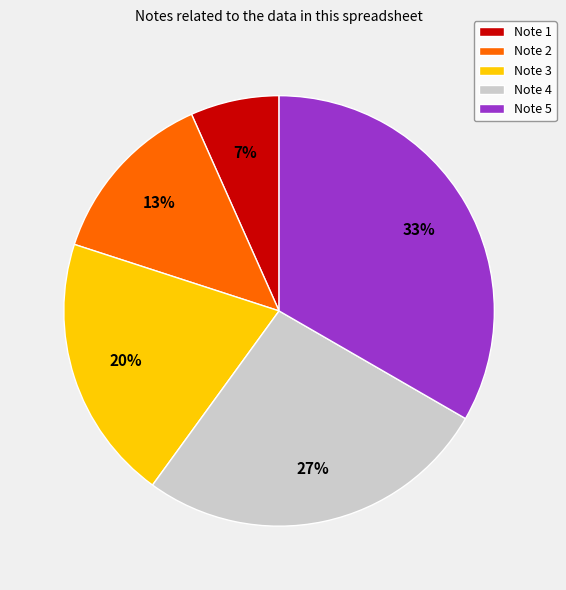

Count the number of slices in the pie.

5